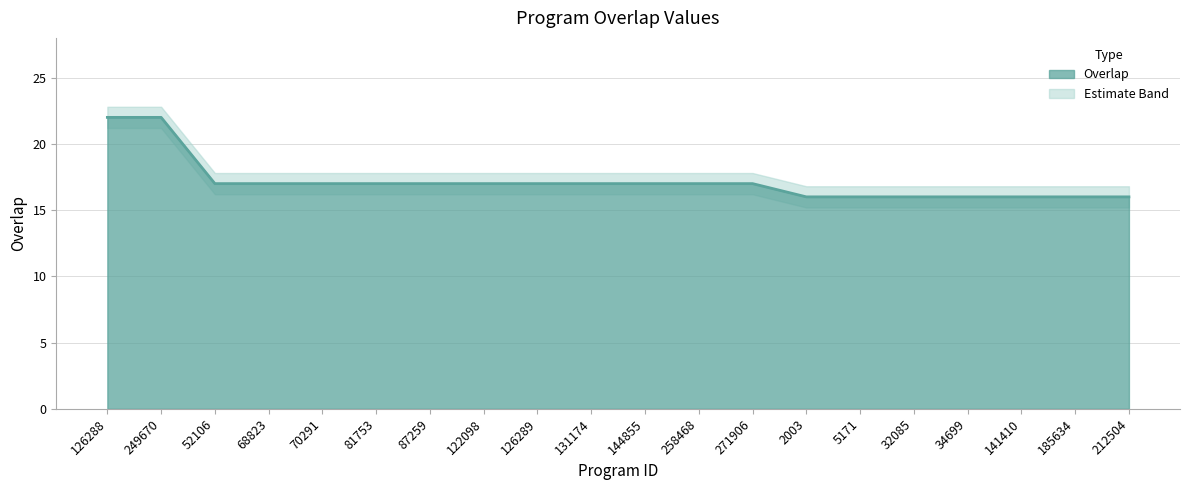

Reading right to left, list all the values displayed in this chart.

212504=16	185634=16	141410=16	34699=16	32085=16	5171=16	2003=16	271906=17	258468=17	144855=17	131174=17	126289=17	122098=17	87259=17	81753=17	70291=17	68823=17	52106=17	249670=22	126288=22